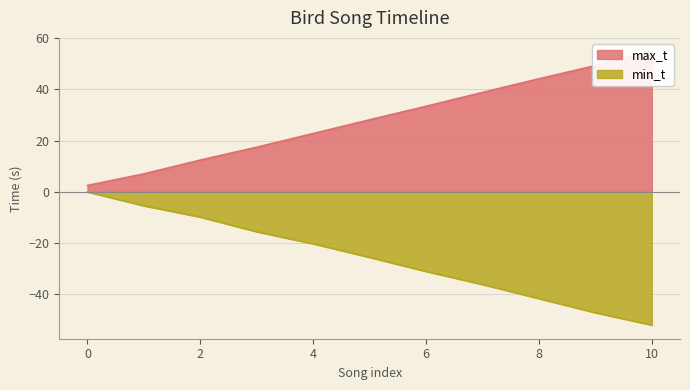

How many data points does each series have?

11